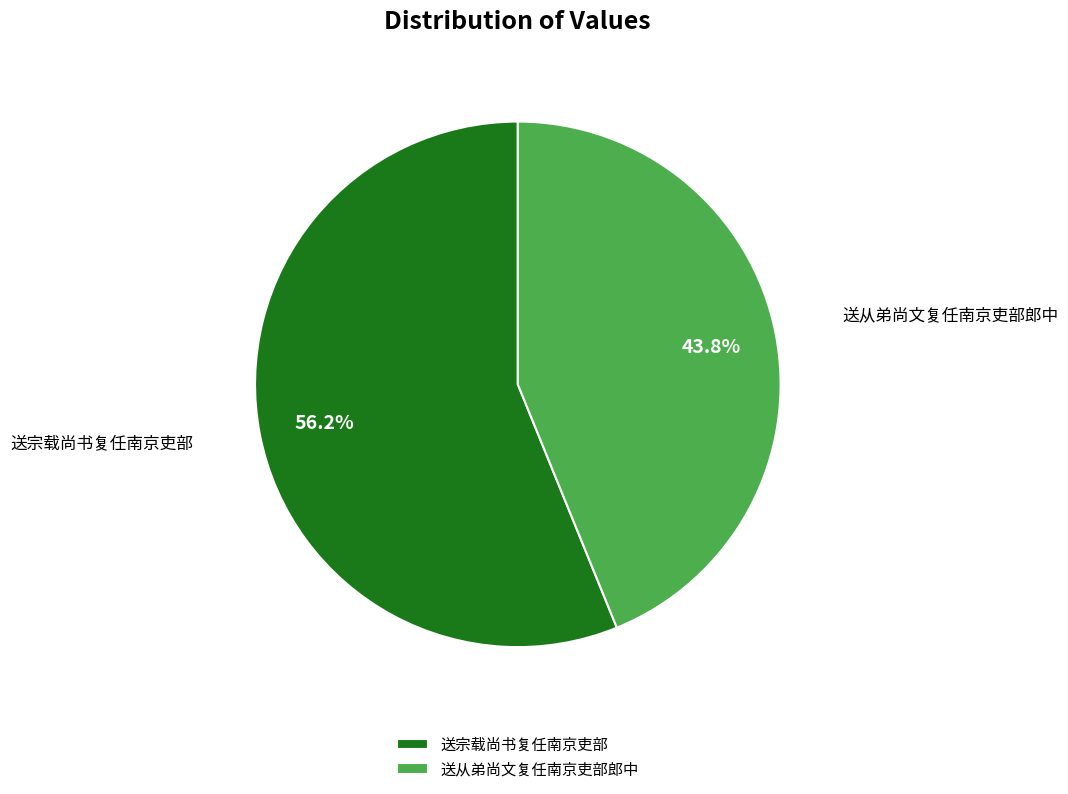

Combined, do 送从弟尚文复任南京吏部郎中 and 送宗载尚书复任南京吏部 account for over 50%?

Yes